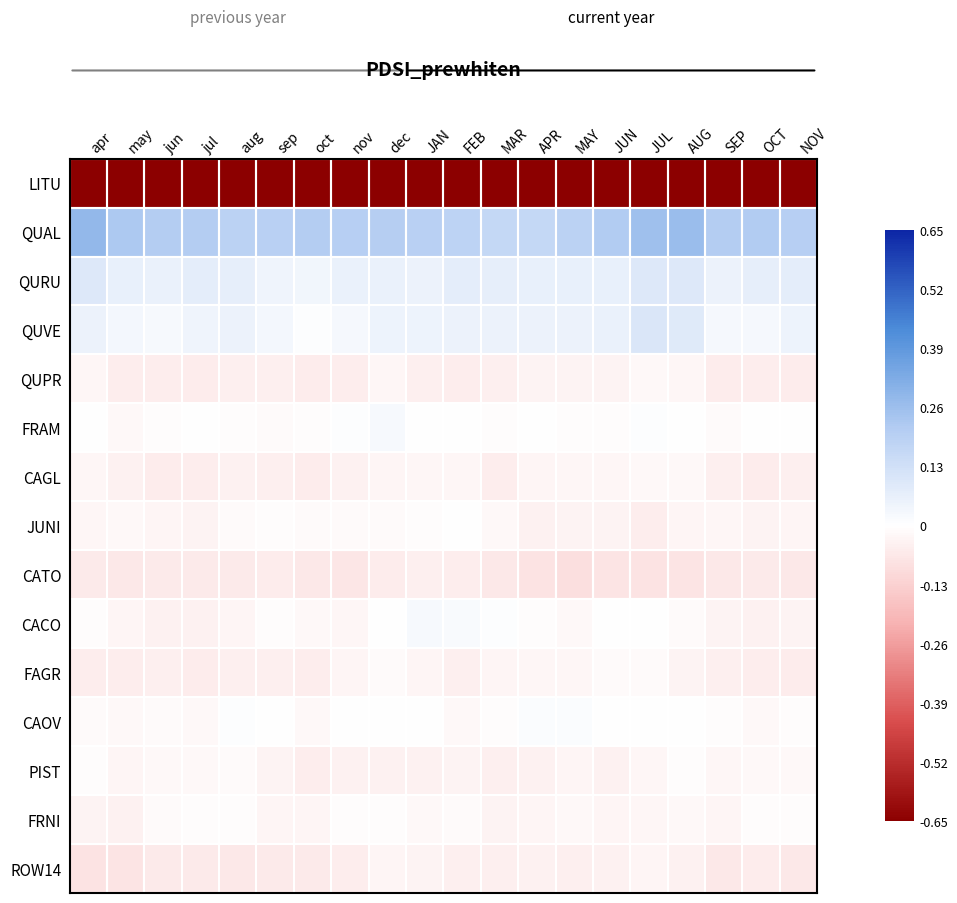

Reading right to left, what are all the values shown in this chart?

LITU: NOV=-0.7	OCT=-0.7	SEP=-0.7	AUG=-0.7	JUL=-0.7	JUN=-0.7	MAY=-0.7	APR=-0.7	MAR=-0.7	FEB=-0.7	JAN=-0.7	dec=-0.7	nov=-0.7	oct=-0.7	sep=-0.7	aug=-0.7	jul=-0.7	jun=-0.7	may=-0.7	apr=-0.7
QUAL: NOV=0.2	OCT=0.2	SEP=0.2	AUG=0.3	JUL=0.3	JUN=0.2	MAY=0.2	APR=0.2	MAR=0.2	FEB=0.2	JAN=0.2	dec=0.2	nov=0.2	oct=0.2	sep=0.2	aug=0.2	jul=0.2	jun=0.2	may=0.2	apr=0.3
QURU: NOV=0.1	OCT=0.1	SEP=0.1	AUG=0.1	JUL=0.1	JUN=0.1	MAY=0.1	APR=0.1	MAR=0.1	FEB=0.1	JAN=0.1	dec=0.1	nov=0.1	oct=0.0	sep=0.0	aug=0.1	jul=0.1	jun=0.1	may=0.1	apr=0.1
QUVE: NOV=0.0	OCT=0.0	SEP=0.0	AUG=0.1	JUL=0.1	JUN=0.1	MAY=0.1	APR=0.1	MAR=0.1	FEB=0.1	JAN=0.0	dec=0.0	nov=0.0	oct=0.0	sep=0.0	aug=0.1	jul=0.0	jun=0.0	may=0.0	apr=0.1
QUPR: NOV=-0.1	OCT=-0.0	SEP=-0.1	AUG=-0.0	JUL=-0.0	JUN=-0.0	MAY=-0.0	APR=-0.0	MAR=-0.0	FEB=-0.0	JAN=-0.0	dec=-0.0	nov=-0.0	oct=-0.1	sep=-0.0	aug=-0.0	jul=-0.1	jun=-0.0	may=-0.0	apr=-0.0
FRAM: NOV=-0.0	OCT=-0.0	SEP=-0.0	AUG=-0.0	JUL=0.0	JUN=-0.0	MAY=-0.0	APR=-0.0	MAR=-0.0	FEB=-0.0	JAN=0.0	dec=0.0	nov=0.0	oct=-0.0	sep=-0.0	aug=-0.0	jul=-0.0	jun=-0.0	may=-0.0	apr=-0.0
CAGL: NOV=-0.0	OCT=-0.1	SEP=-0.0	AUG=-0.0	JUL=-0.0	JUN=-0.0	MAY=-0.0	APR=-0.0	MAR=-0.0	FEB=-0.0	JAN=-0.0	dec=-0.0	nov=-0.0	oct=-0.1	sep=-0.0	aug=-0.0	jul=-0.0	jun=-0.1	may=-0.0	apr=-0.0
JUNI: NOV=-0.0	OCT=-0.0	SEP=-0.0	AUG=-0.0	JUL=-0.0	JUN=-0.0	MAY=-0.0	APR=-0.0	MAR=-0.0	FEB=-0.0	JAN=-0.0	dec=-0.0	nov=-0.0	oct=-0.0	sep=-0.0	aug=-0.0	jul=-0.0	jun=-0.0	may=-0.0	apr=-0.0
CATO: NOV=-0.1	OCT=-0.1	SEP=-0.1	AUG=-0.1	JUL=-0.1	JUN=-0.1	MAY=-0.1	APR=-0.1	MAR=-0.1	FEB=-0.0	JAN=-0.0	dec=-0.1	nov=-0.1	oct=-0.1	sep=-0.1	aug=-0.1	jul=-0.1	jun=-0.1	may=-0.1	apr=-0.1
CACO: NOV=-0.0	OCT=-0.0	SEP=-0.0	AUG=-0.0	JUL=0.0	JUN=-0.0	MAY=-0.0	APR=-0.0	MAR=0.0	FEB=0.0	JAN=0.0	dec=-0.0	nov=-0.0	oct=-0.0	sep=-0.0	aug=-0.0	jul=-0.0	jun=-0.0	may=-0.0	apr=-0.0
FAGR: NOV=-0.1	OCT=-0.0	SEP=-0.0	AUG=-0.0	JUL=-0.0	JUN=-0.0	MAY=-0.0	APR=-0.0	MAR=-0.0	FEB=-0.0	JAN=-0.0	dec=-0.0	nov=-0.0	oct=-0.0	sep=-0.0	aug=-0.0	jul=-0.1	jun=-0.0	may=-0.0	apr=-0.0
CAOV: NOV=-0.0	OCT=-0.0	SEP=-0.0	AUG=-0.0	JUL=0.0	JUN=0.0	MAY=0.0	APR=0.0	MAR=-0.0	FEB=-0.0	JAN=-0.0	dec=0.0	nov=-0.0	oct=-0.0	sep=-0.0	aug=0.0	jul=-0.0	jun=-0.0	may=-0.0	apr=-0.0
PIST: NOV=-0.0	OCT=-0.0	SEP=-0.0	AUG=-0.0	JUL=-0.0	JUN=-0.0	MAY=-0.0	APR=-0.0	MAR=-0.0	FEB=-0.0	JAN=-0.0	dec=-0.0	nov=-0.0	oct=-0.0	sep=-0.0	aug=-0.0	jul=-0.0	jun=-0.0	may=-0.0	apr=-0.0
FRNI: NOV=-0.0	OCT=-0.0	SEP=-0.0	AUG=-0.0	JUL=-0.0	JUN=-0.0	MAY=-0.0	APR=-0.0	MAR=-0.0	FEB=-0.0	JAN=-0.0	dec=-0.0	nov=-0.0	oct=-0.0	sep=-0.0	aug=-0.0	jul=-0.0	jun=-0.0	may=-0.0	apr=-0.0
ROW14: NOV=-0.1	OCT=-0.1	SEP=-0.1	AUG=-0.0	JUL=-0.0	JUN=-0.0	MAY=-0.0	APR=-0.0	MAR=-0.0	FEB=-0.0	JAN=-0.0	dec=-0.0	nov=-0.0	oct=-0.1	sep=-0.1	aug=-0.1	jul=-0.1	jun=-0.1	may=-0.1	apr=-0.1